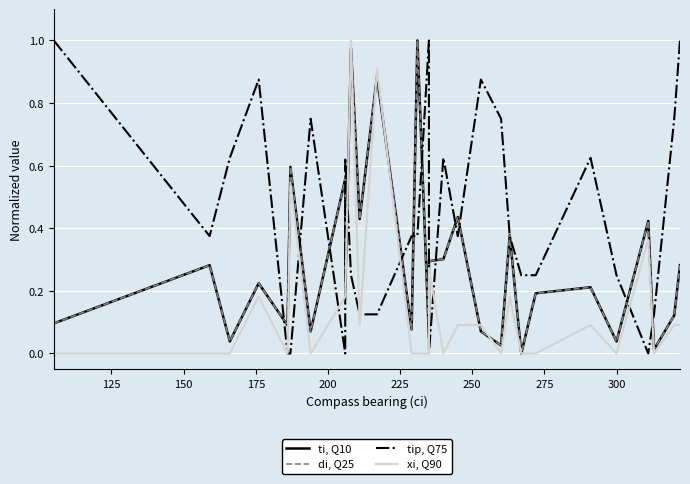

How many lines are shown in the chart?

4